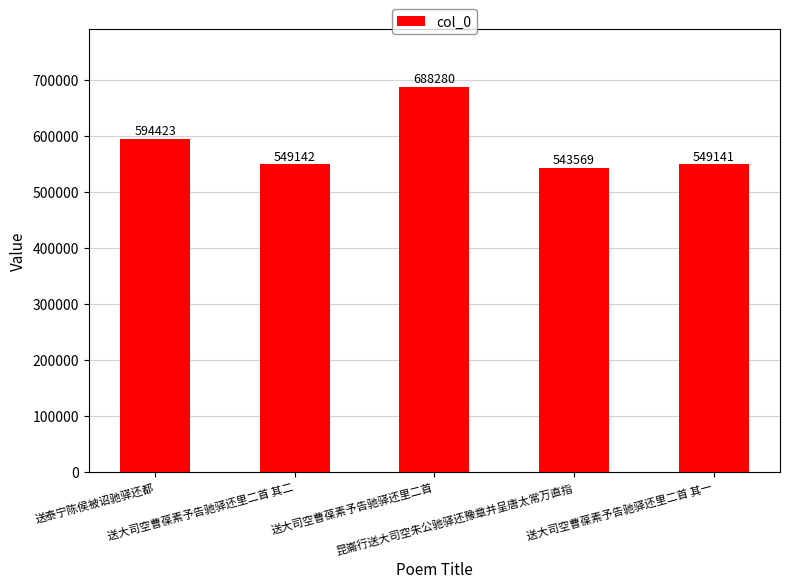

Which has a higher value, 送泰宁陈侯被诏驰驿还都 or 送大司空曹葆素予告驰驿还里二首 其二?

送泰宁陈侯被诏驰驿还都